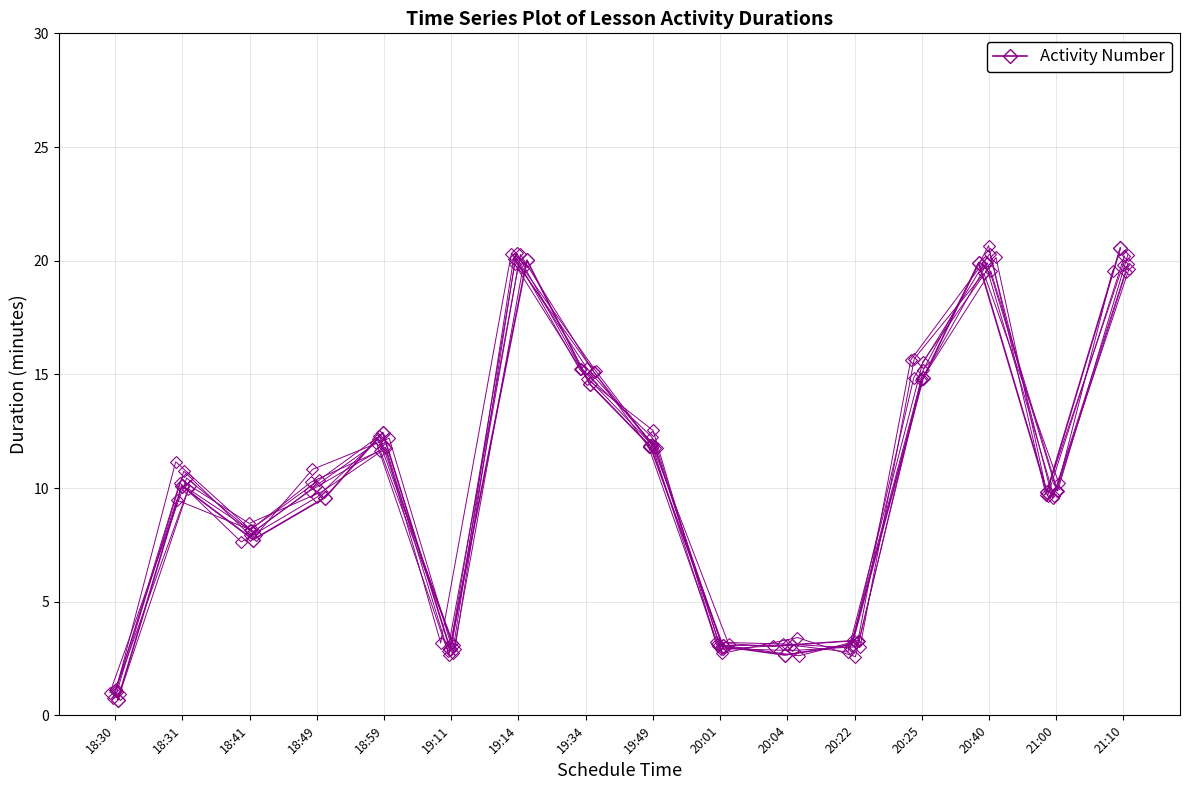

Rank the categories by value from lowest to highest.

18:30, 20:04, 19:11, 20:01, 20:22, 18:41, 18:49, 21:00, 18:31, 19:49, 18:59, 19:34, 20:25, 20:40, 19:14, 21:10